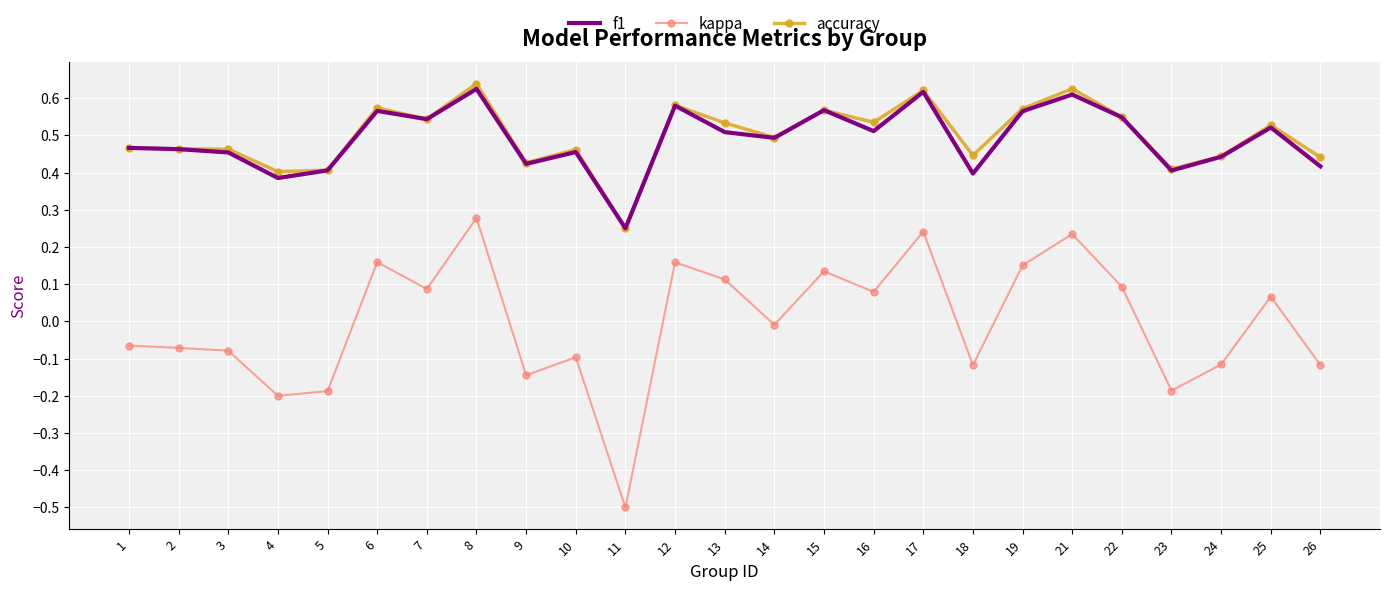

At which category is the sum across all series the highest?

8